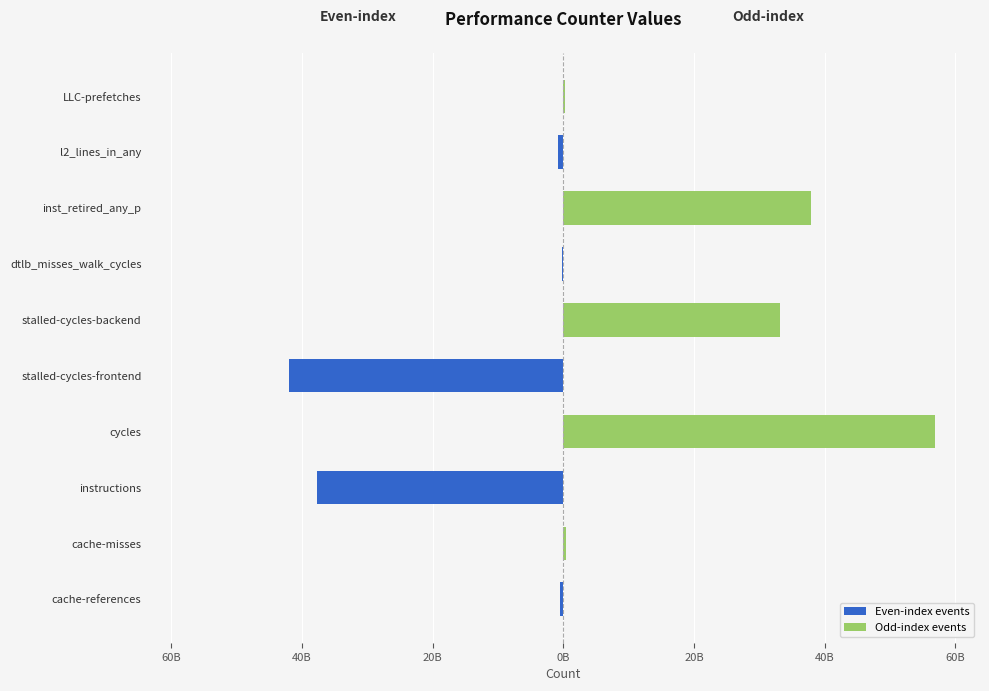

What is the maximum value shown in the chart?

56957466843